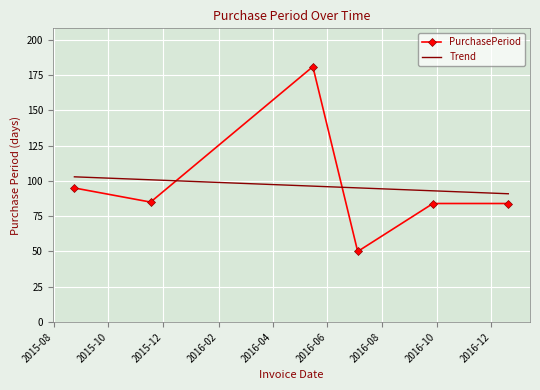

Which series has the largest range (max minus min)?

PurchasePeriod